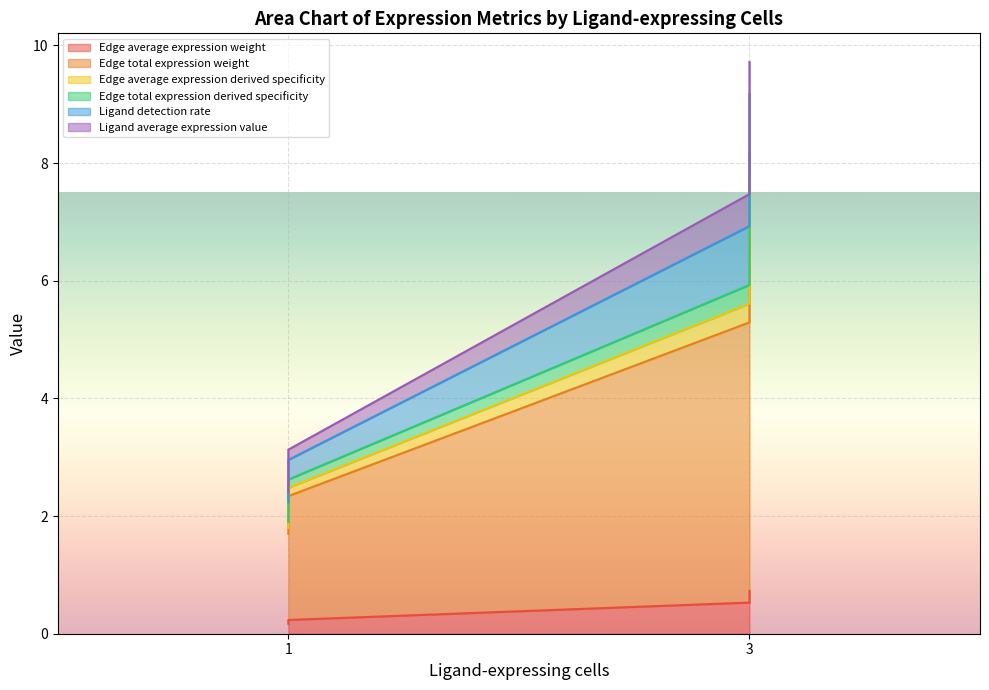

What is the average value of the Edge total expression derived specificity series?

4.7